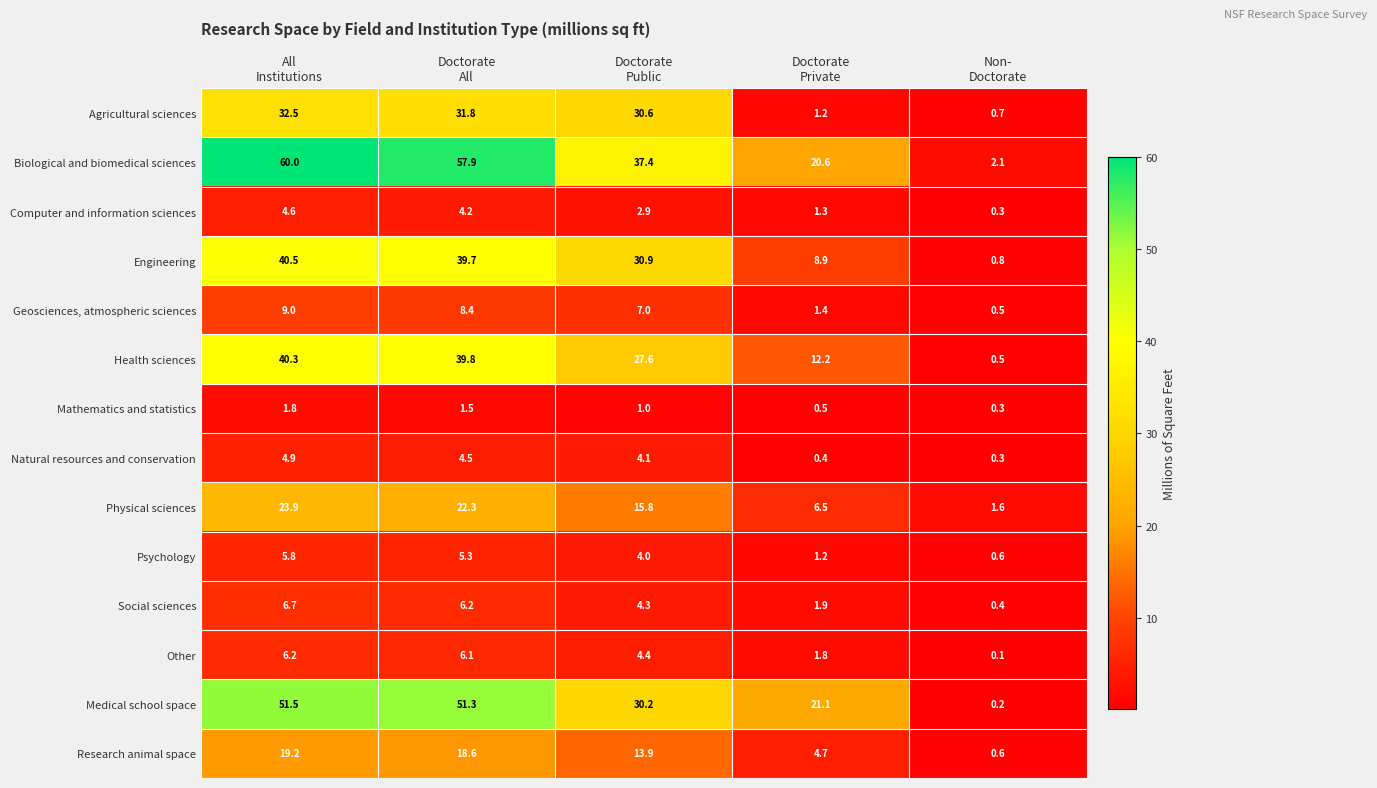

What is the sum of all Medical school space values?

154.3